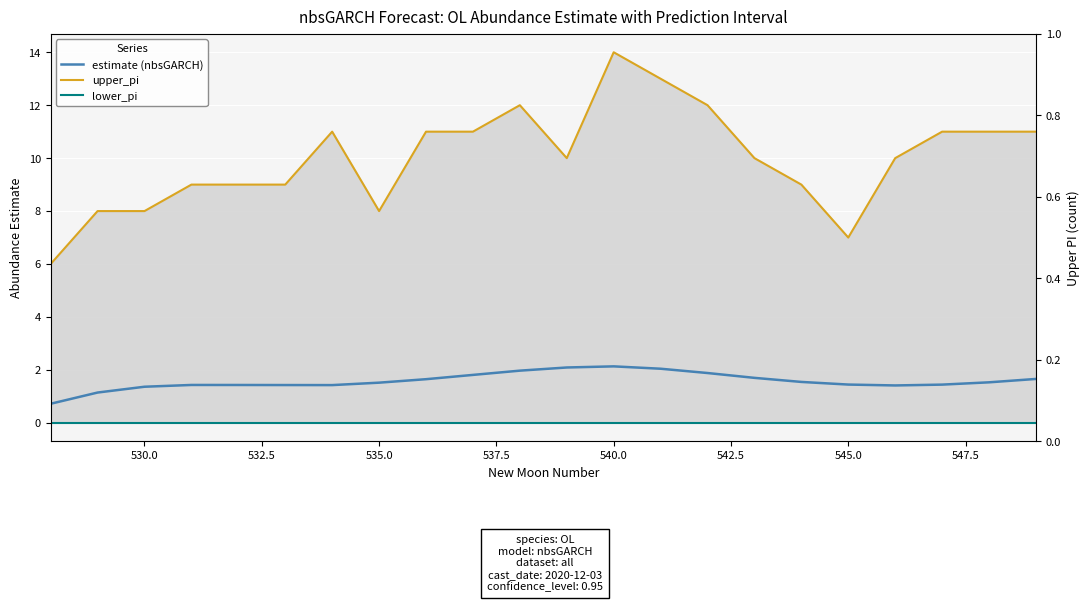

How many values in the estimate (nbsGARCH) series are below 1?

1